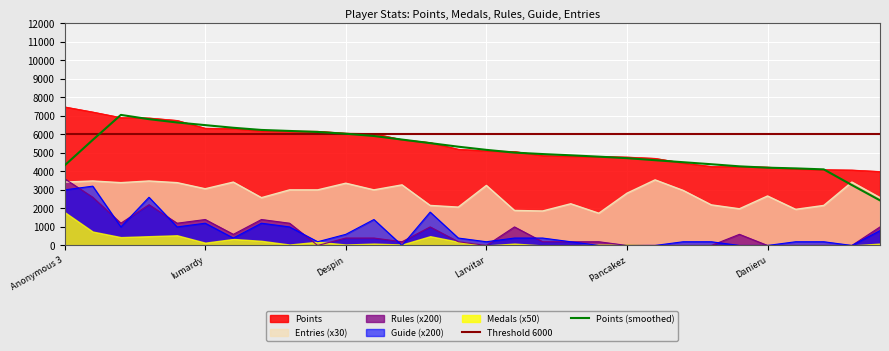

What is the lowest value of the Points series?

3994.0